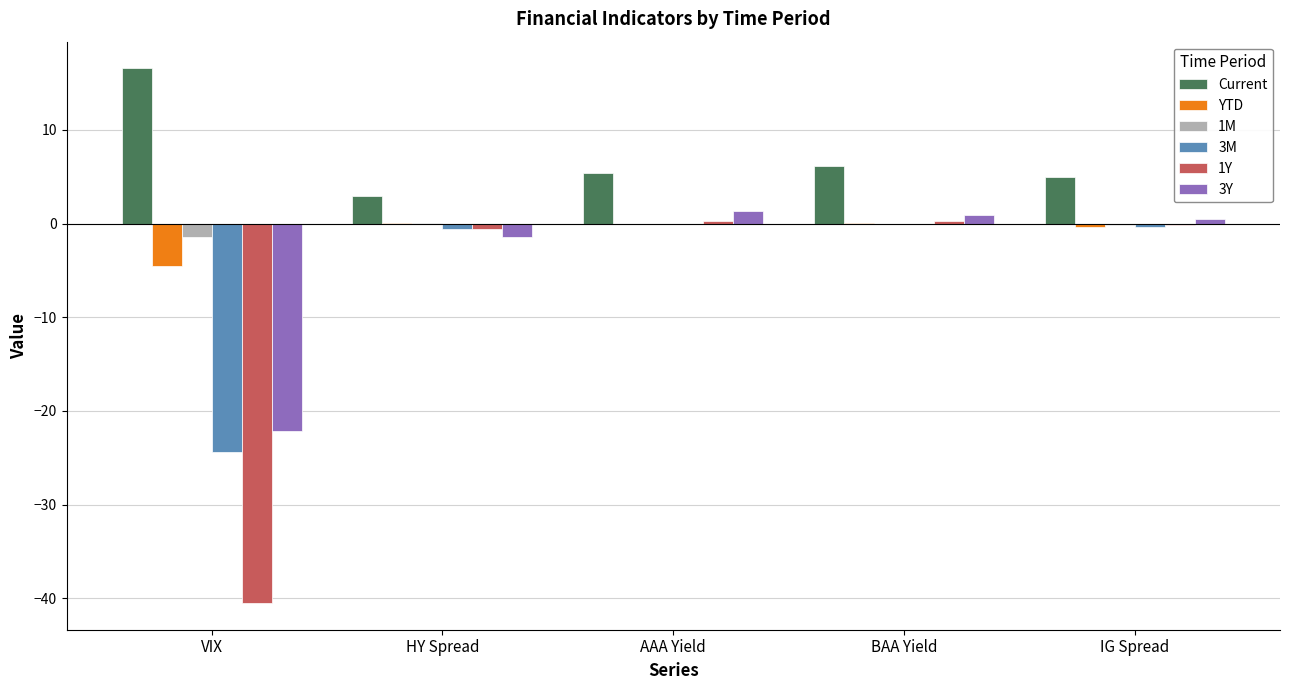

What is the maximum value shown in the chart?

16.6